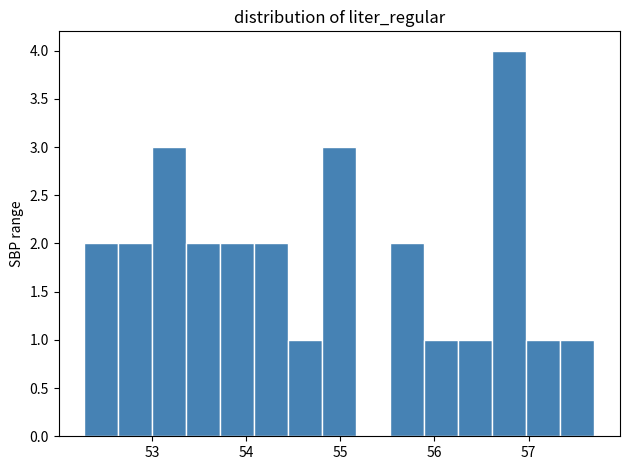

Around what value on the x-axis is the tallest bar? Give the approximate position of its centre, as read against the axis.

56.8